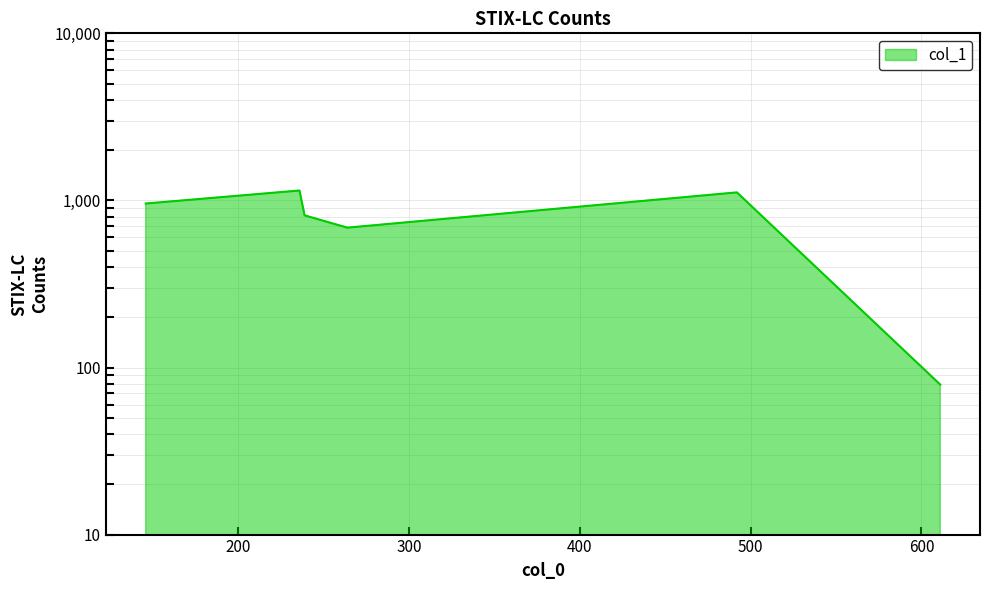

What is the greatest value displayed?

1146